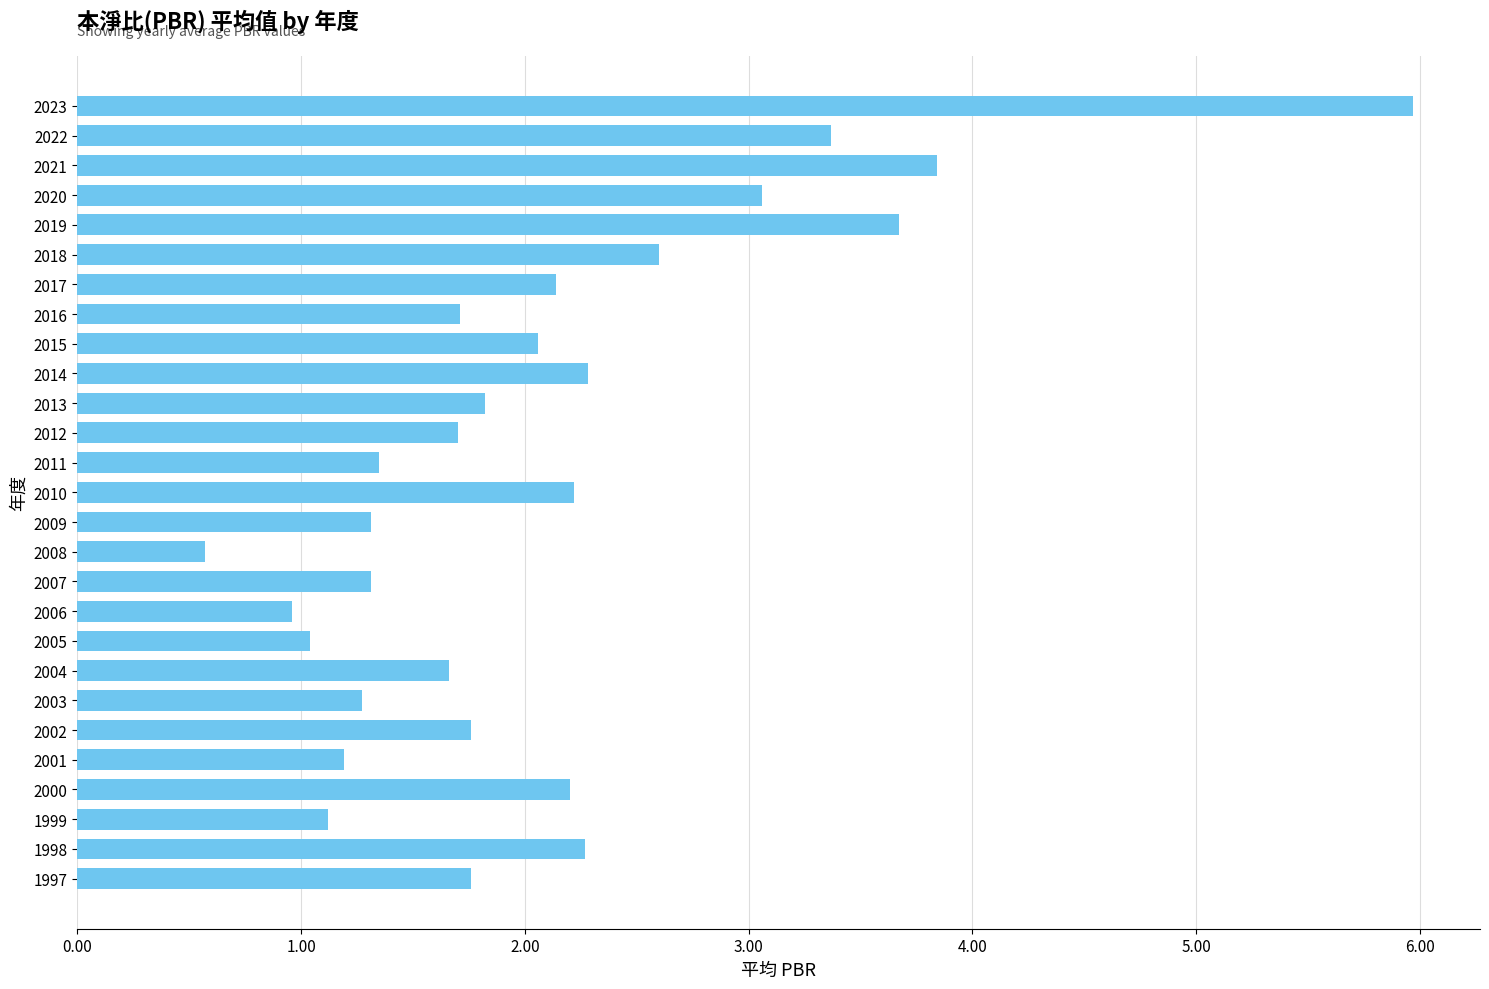

What is the change in value from 2004 to 1999?

-0.5